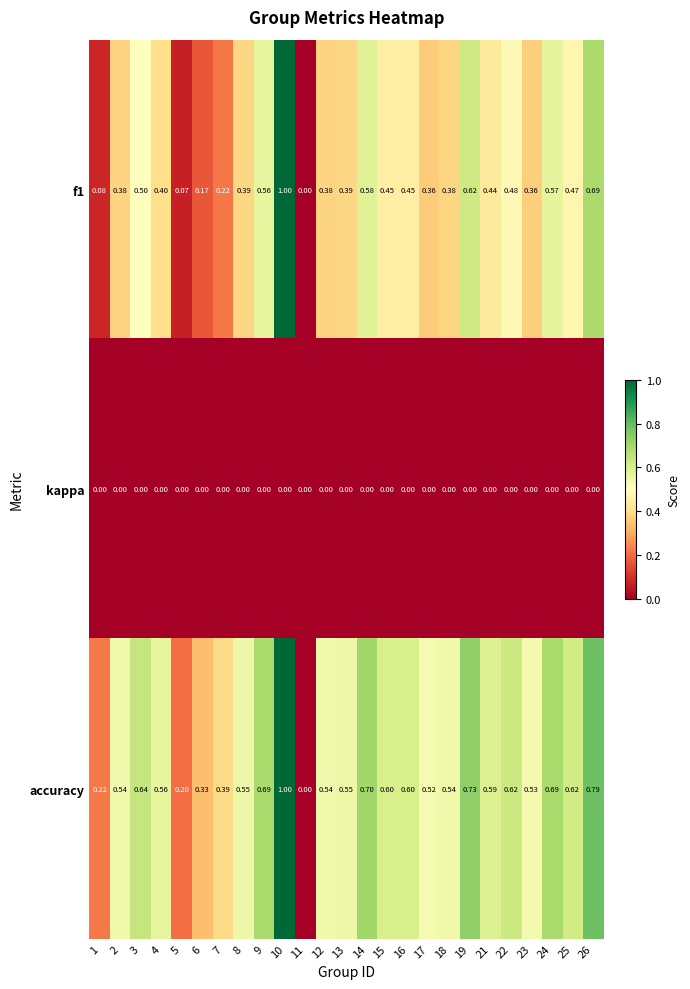

Which series has the largest total across all categories?

accuracy